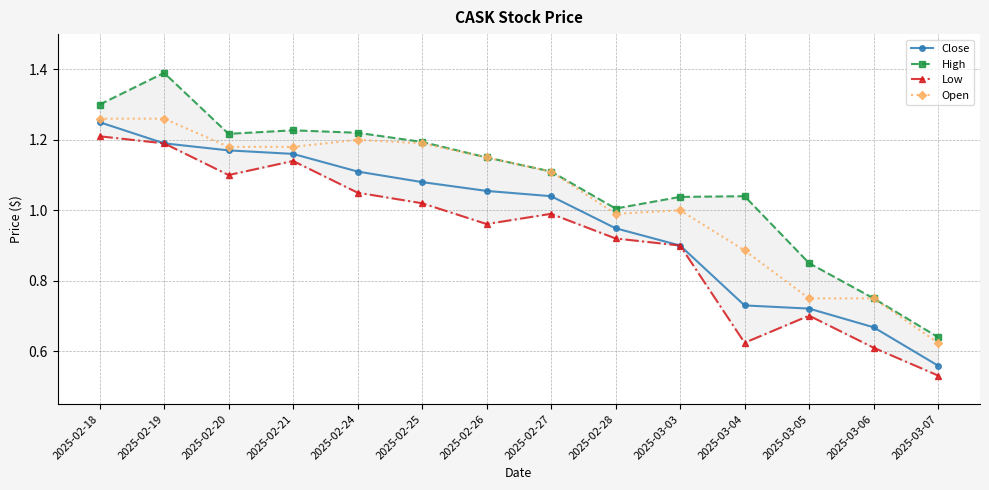

How many data points in Open are above 1?

8